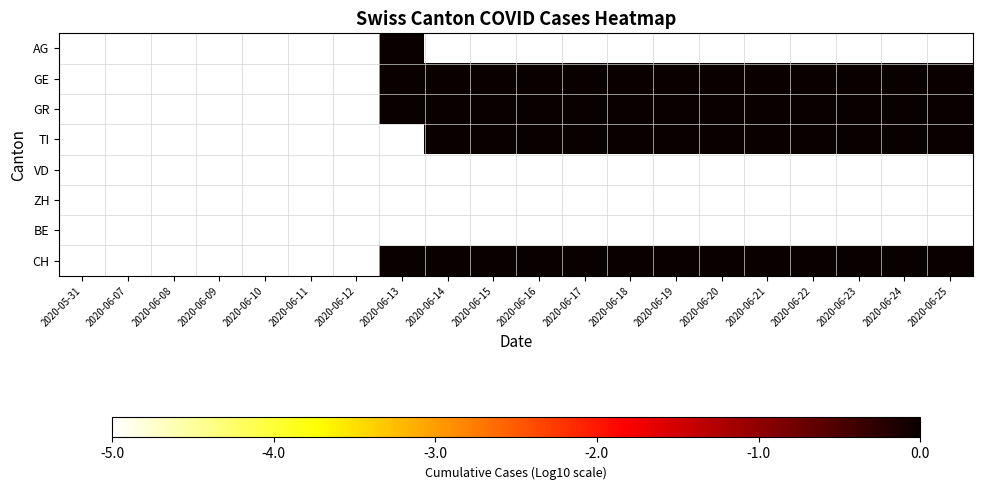

How many categories are shown in the chart?

20